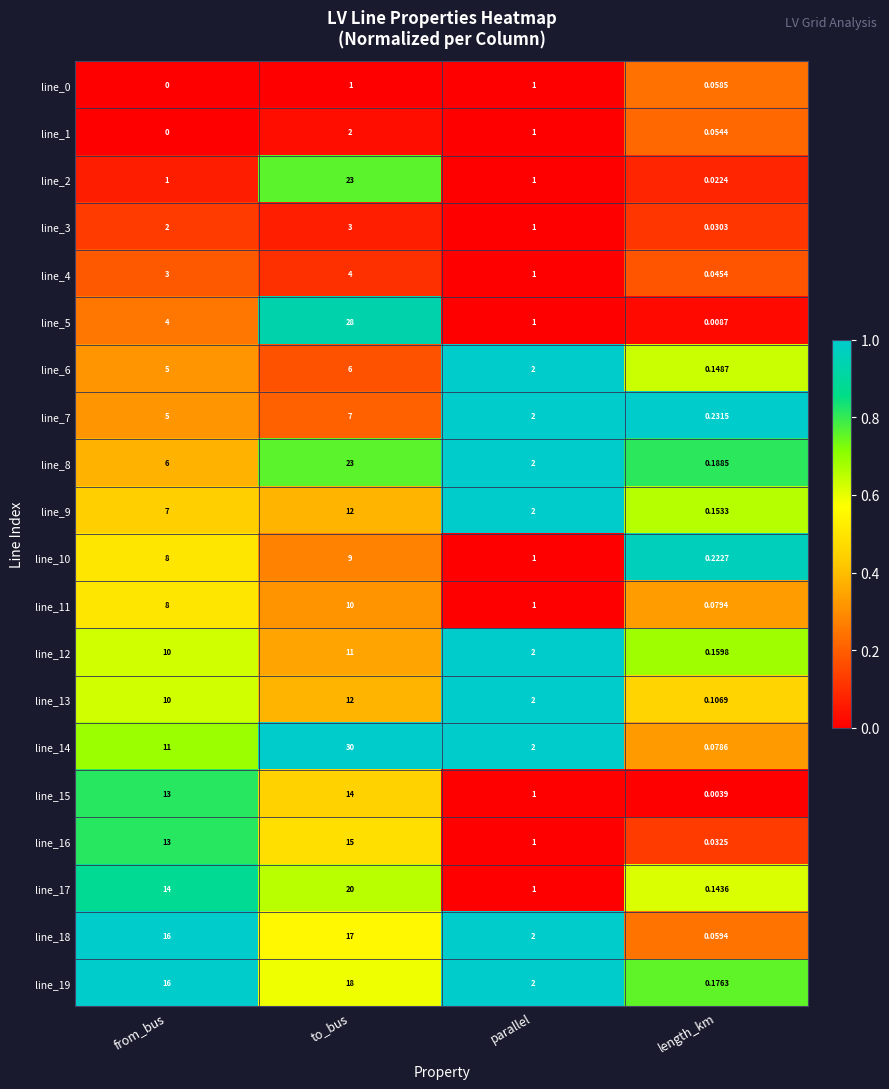

At which label does line_8 reach its minimum?

length_km